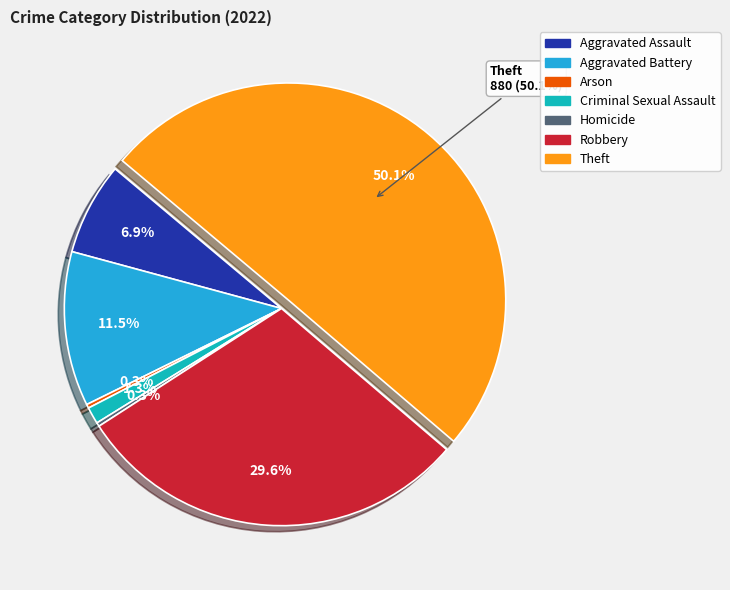

What is the largest slice in the pie chart?

Theft